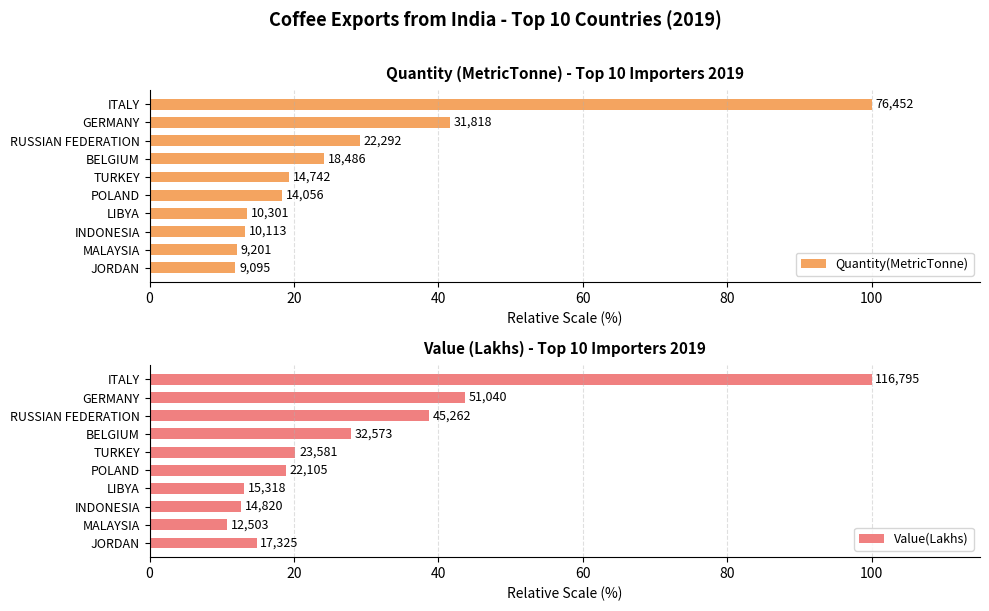

How many groups of bars are there?

10